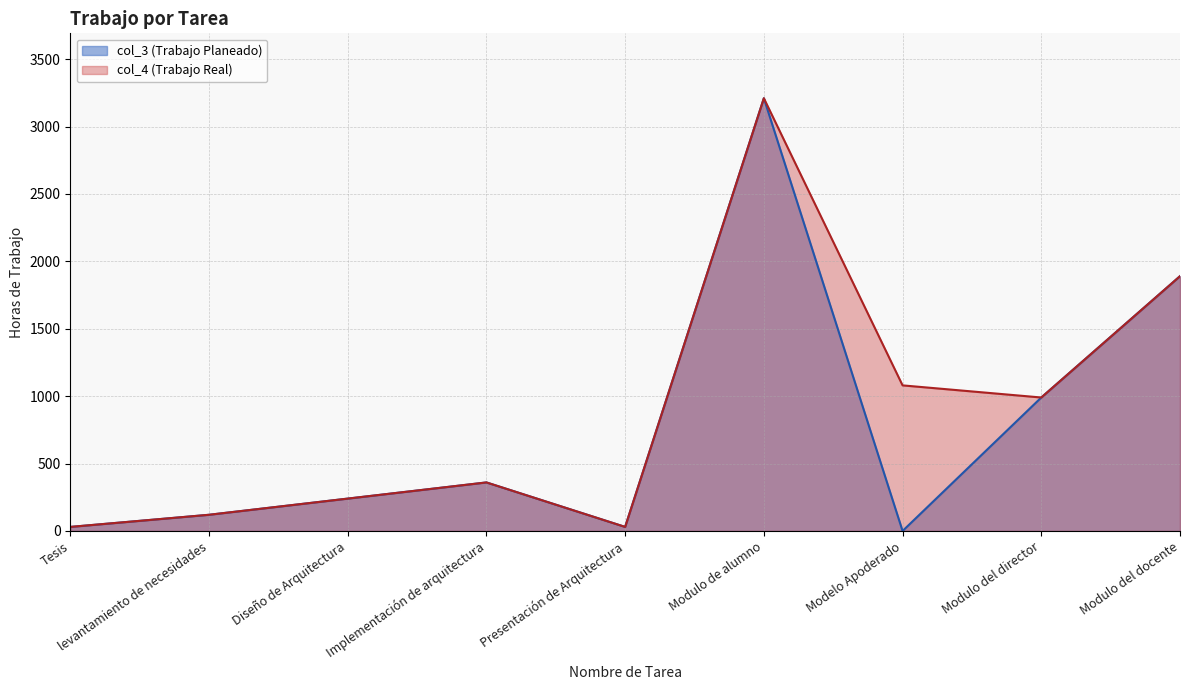

What are all the series names shown in the legend?

col_3, col_4